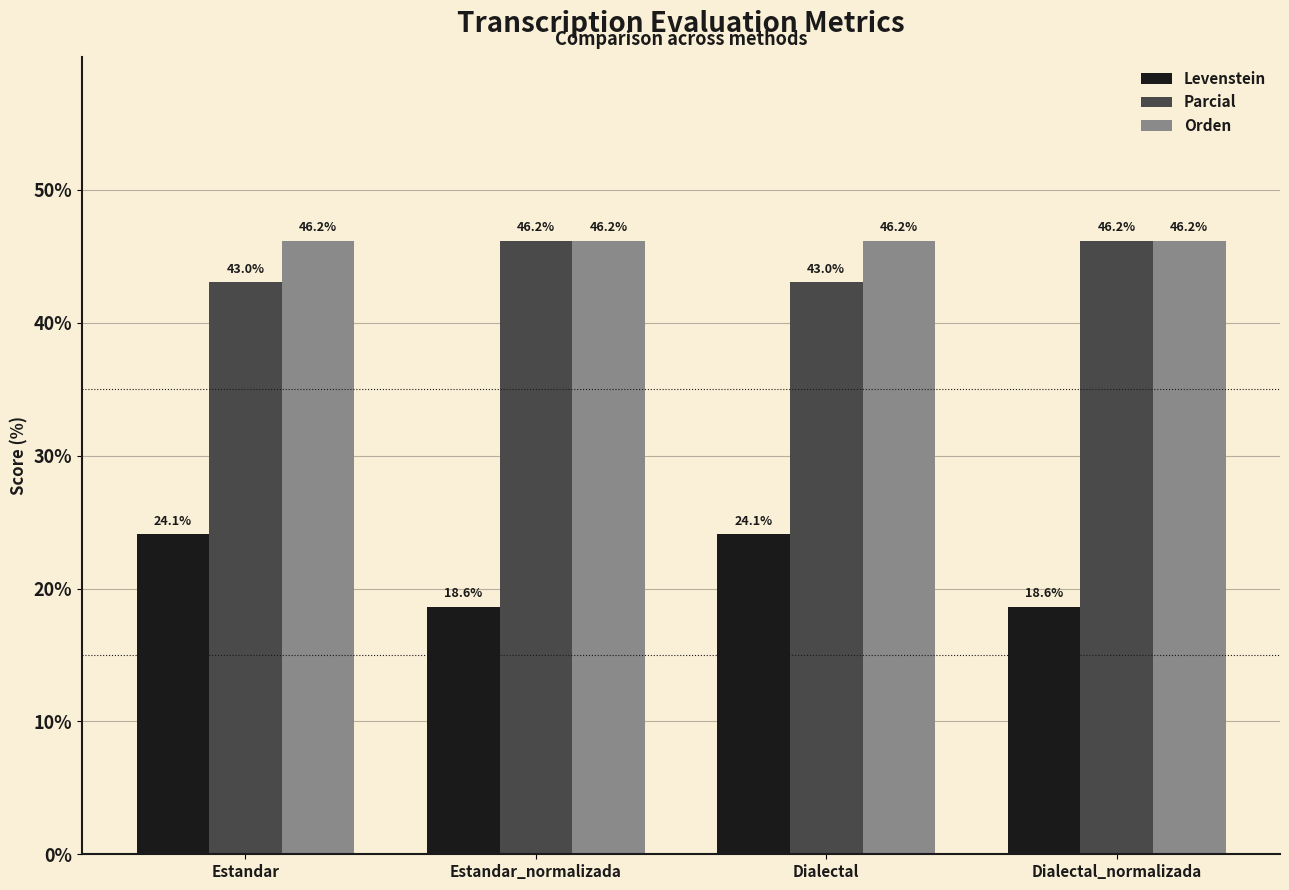

What is the label of the 2nd bar from the right?

Dialectal